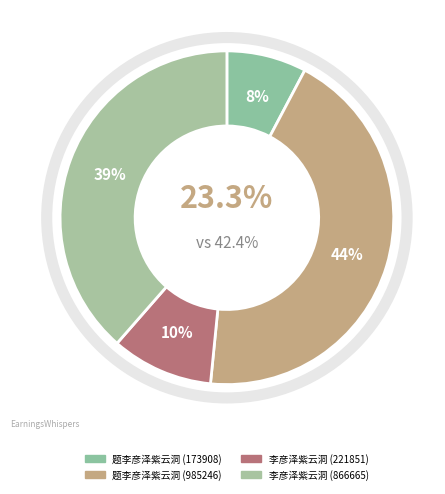

To the nearest percent, what is the combined percentage of 李彦泽紫云洞 (221851) and 题李彦泽紫云洞 (985246)?

54%